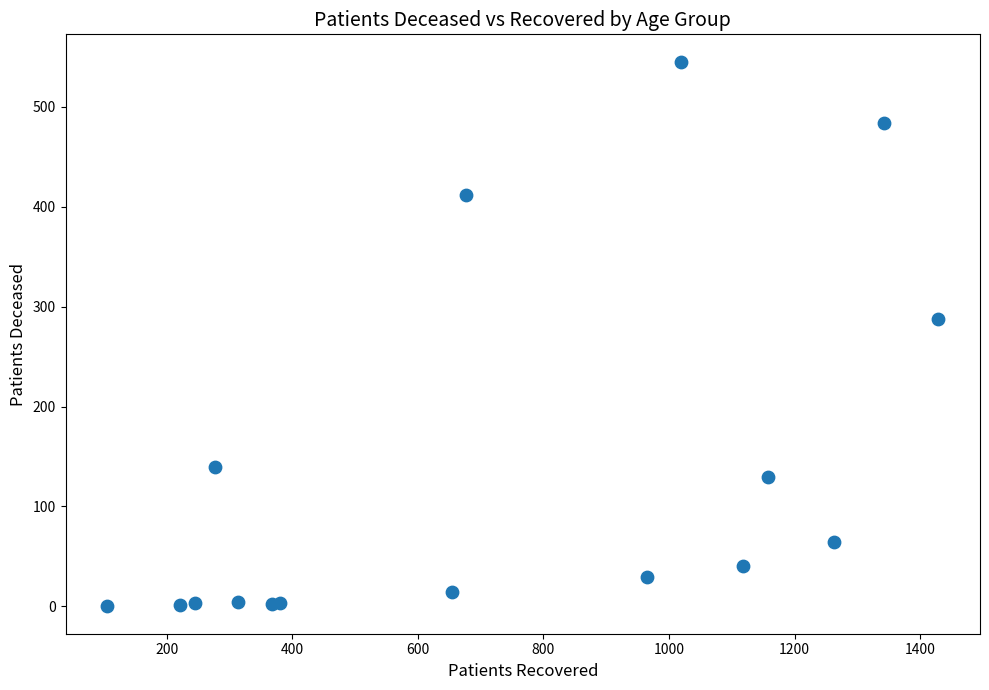

What Y value in the scatter plot is closest to 272?

288